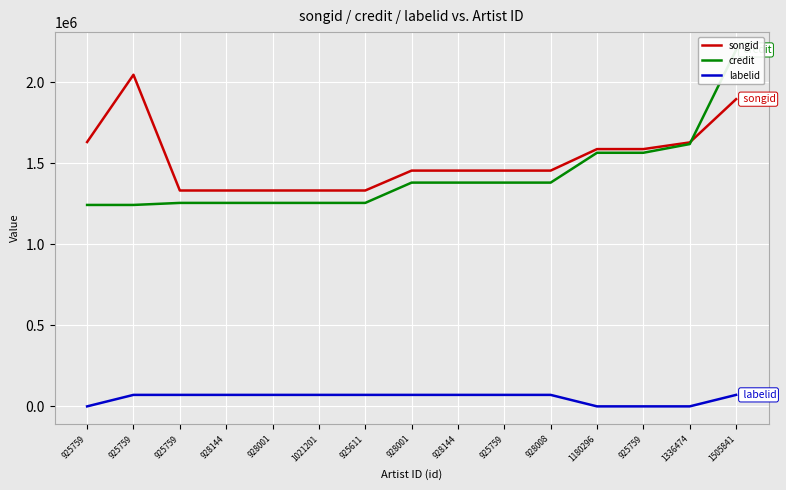

What is the difference between the maximum and minimum values in the credit series?

956688